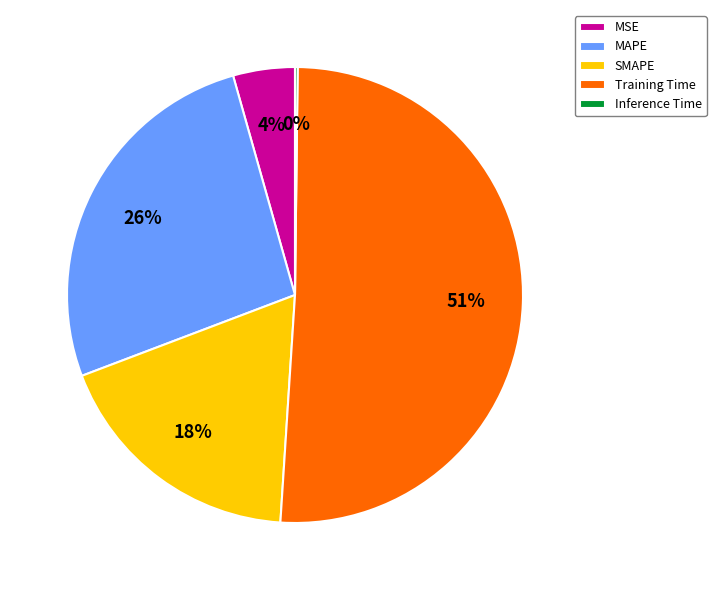

The MAPE slice represents 32% of the pie. True or false?

False